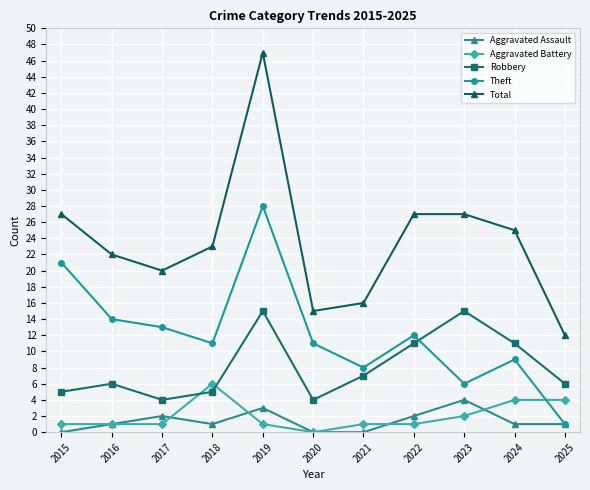

What is the difference between the maximum and minimum values in the Robbery series?

11